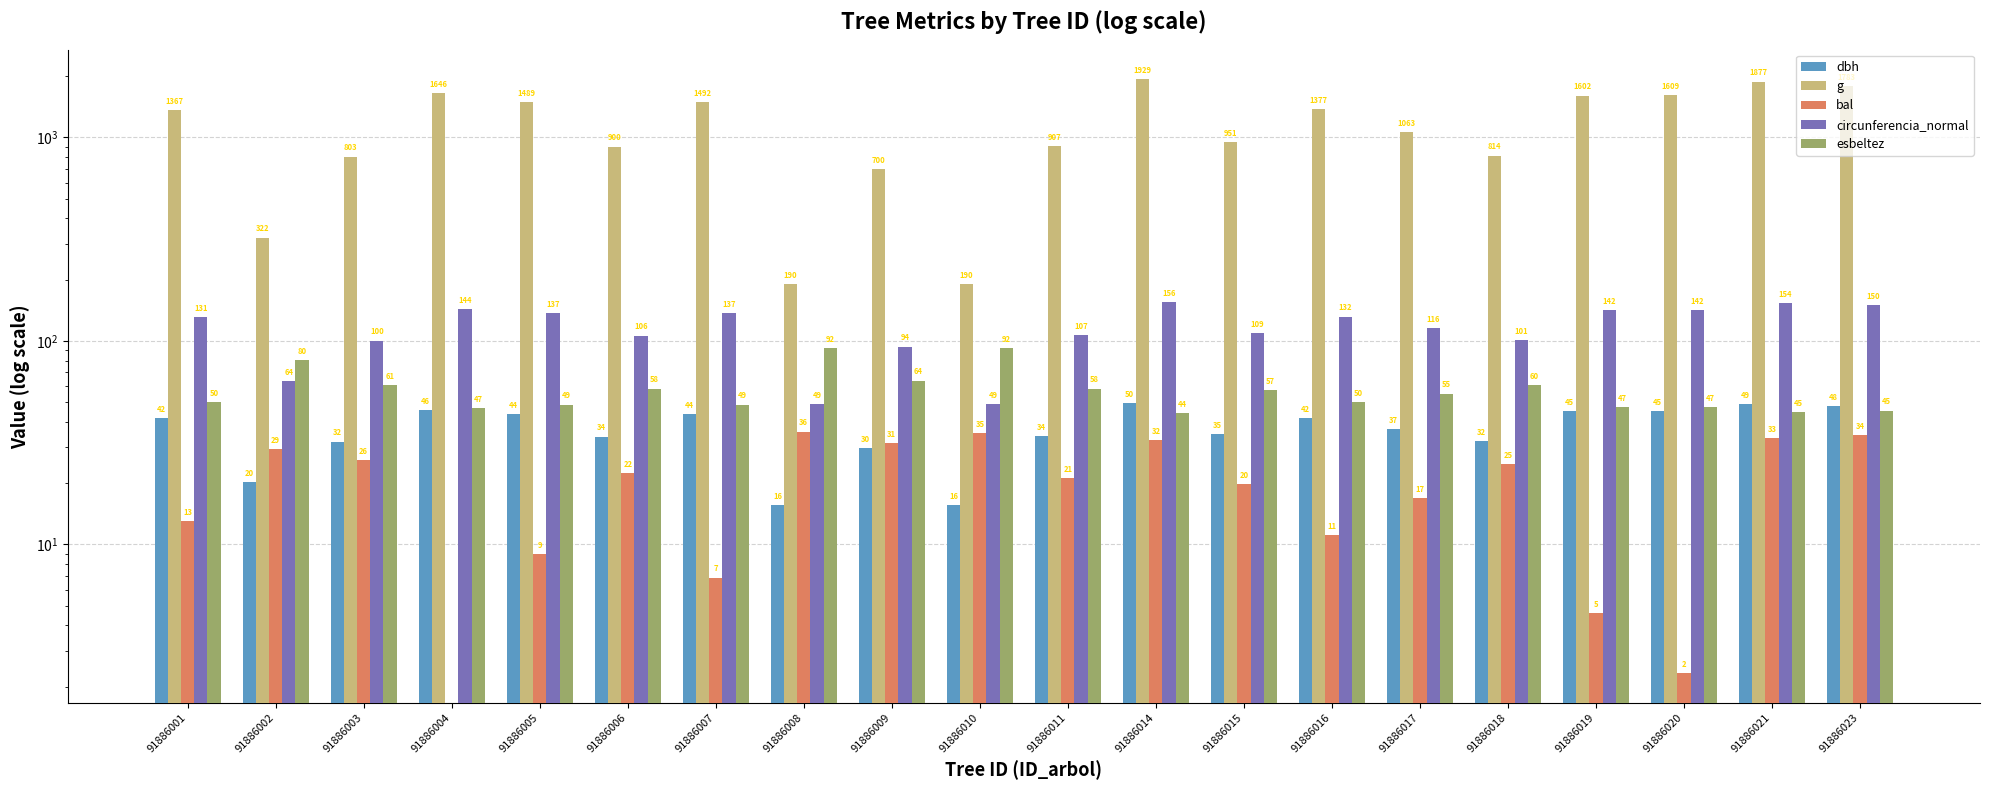

Which category has the lowest value in the dbh series?

91886008